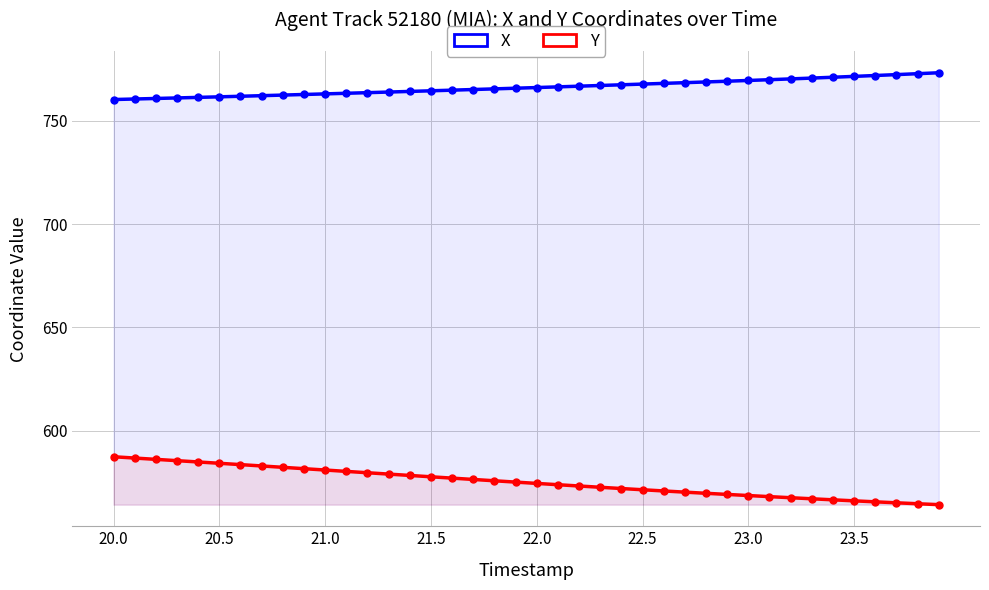

True or false: X has more than 1 interior local peaks.

False